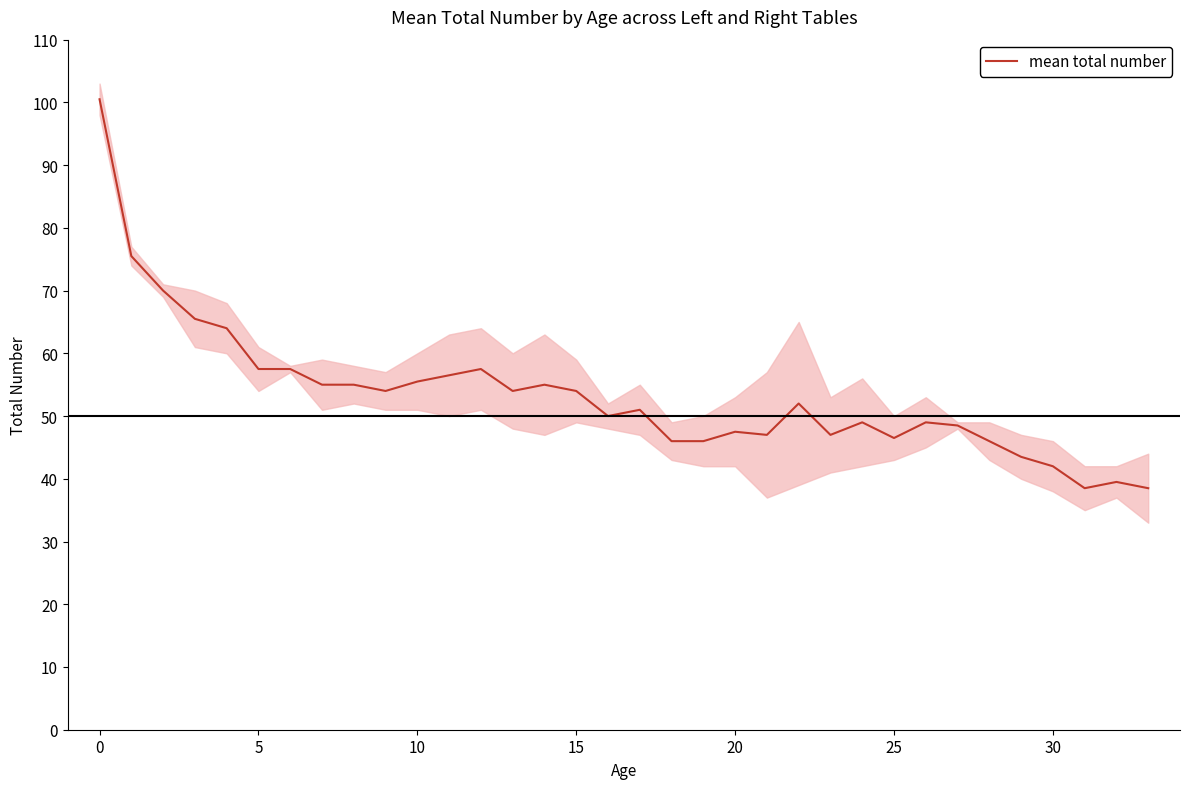

Is this an area chart (filled region under the line)?

No